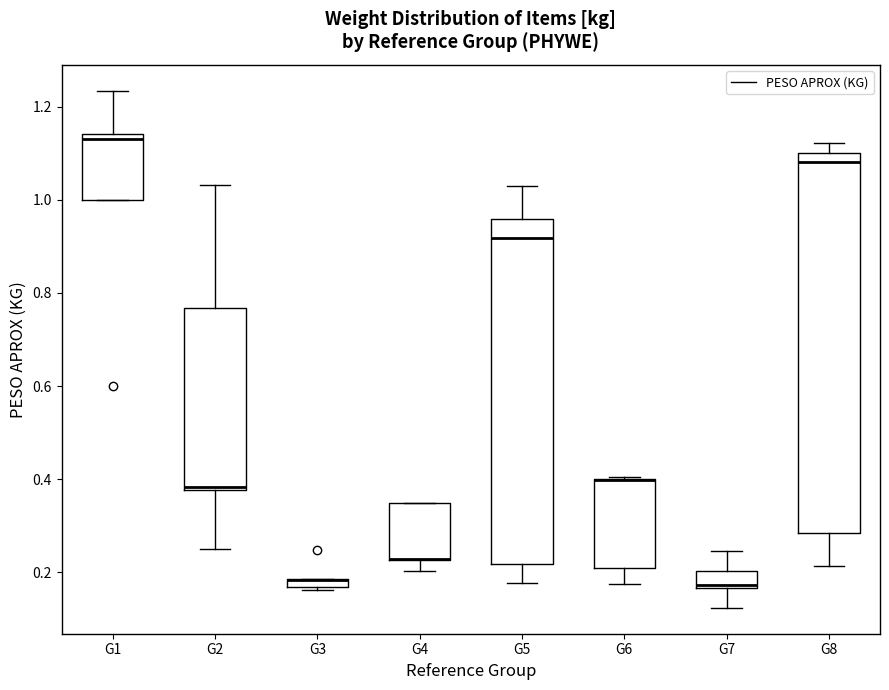

Which box is the tallest, from its lower edge to its upper edge?

G8